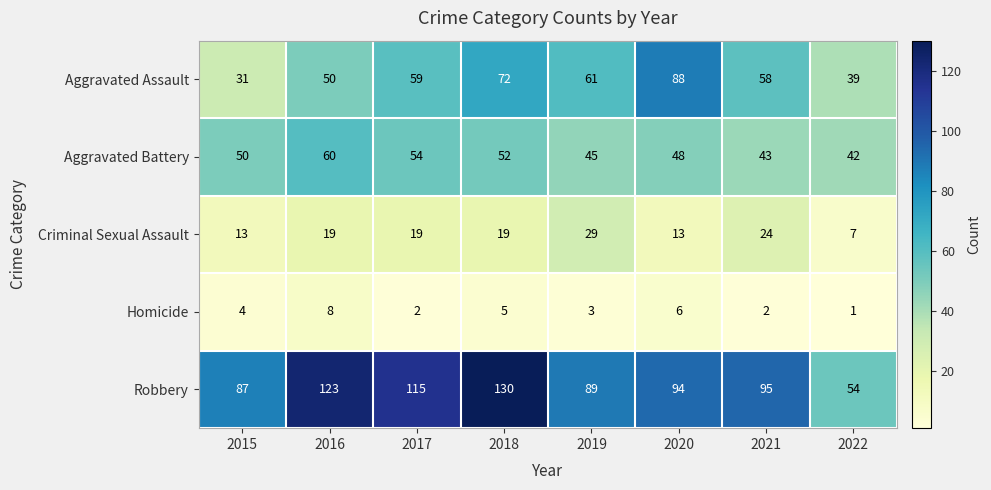

At how many categories does at least one series exceed 108?

3